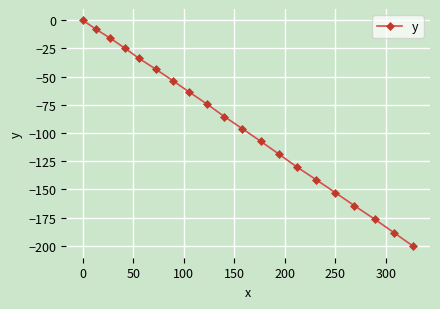

True or false: there are more than 1 points higher than both neighbors.

False